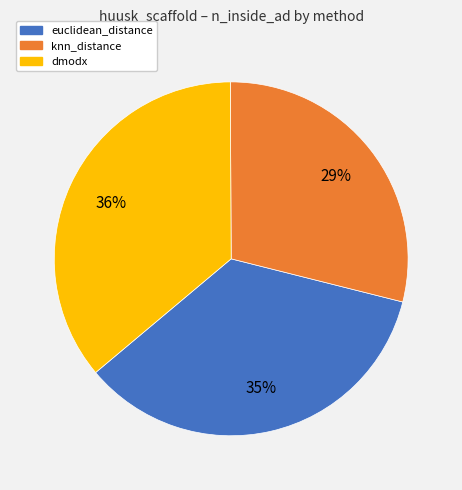

Approximately how many times larger is the value at euclidean_distance compared to knn_distance?

1.2